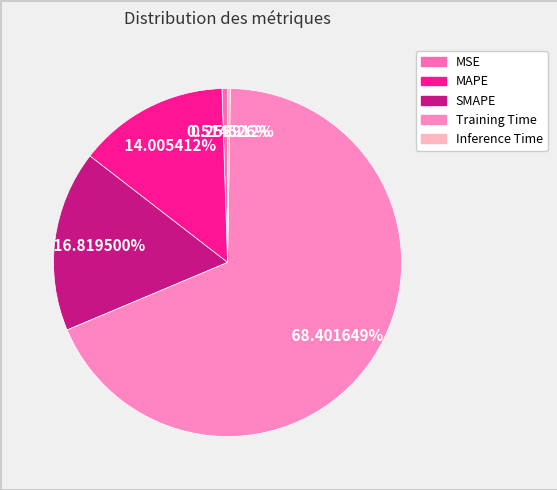

Is it true that MAPE is 5% of the pie?

False